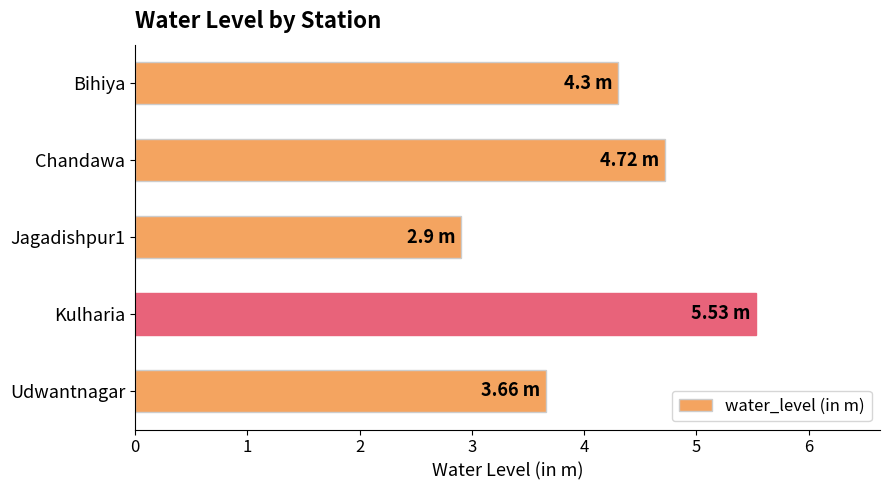

What is the sum of all values?

21.1